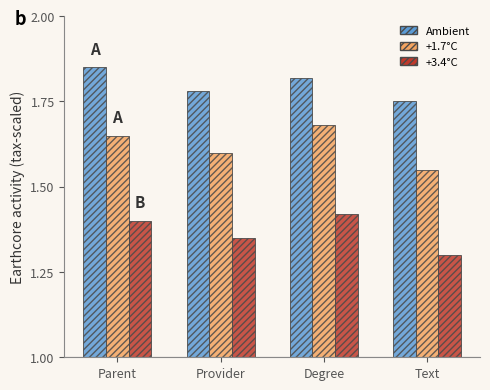

How many groups of bars are there?

4